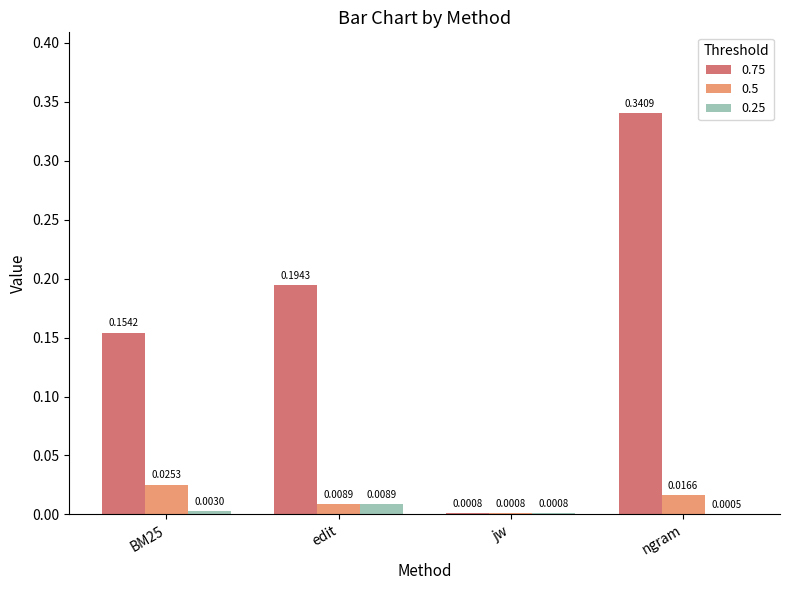

Which series has the largest total across all categories?

0.75